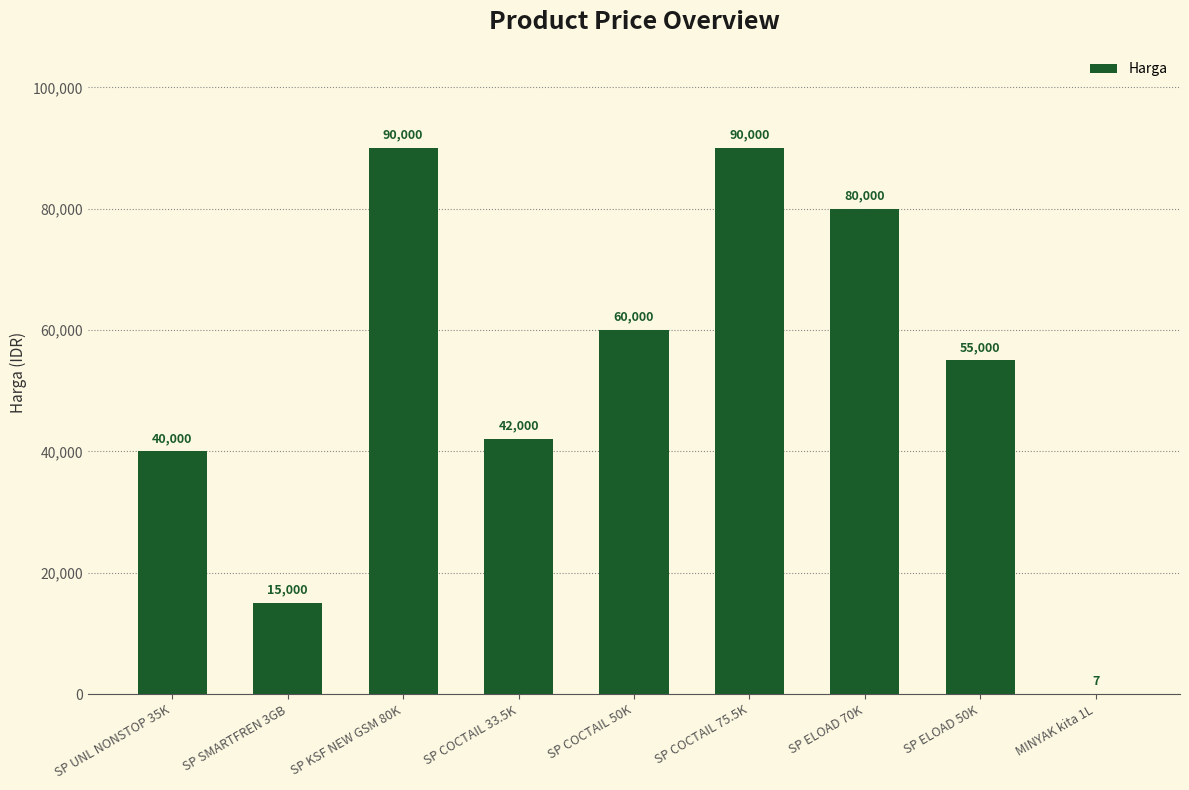

Reading right to left, list all the values displayed in this chart.

7	55000	80000	90000	60000	42000	90000	15000	40000